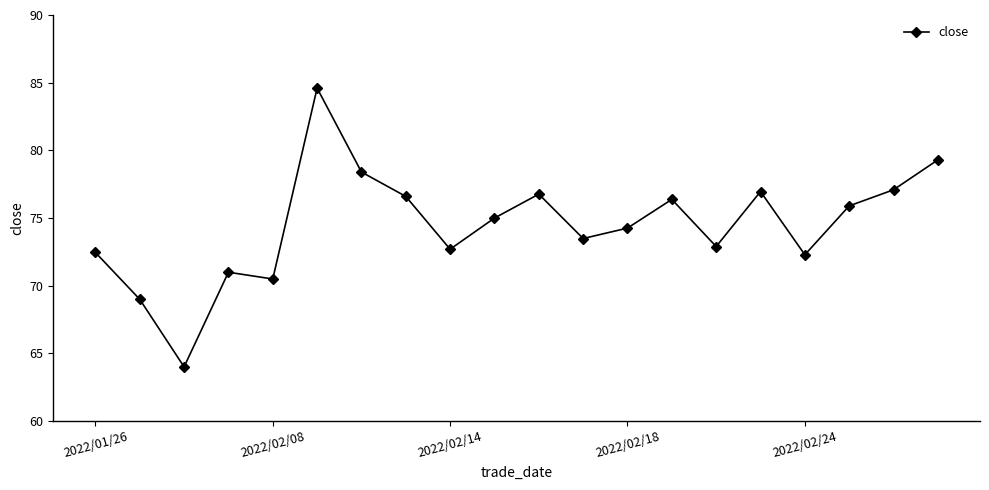

What is the difference between the maximum and minimum values?

20.6